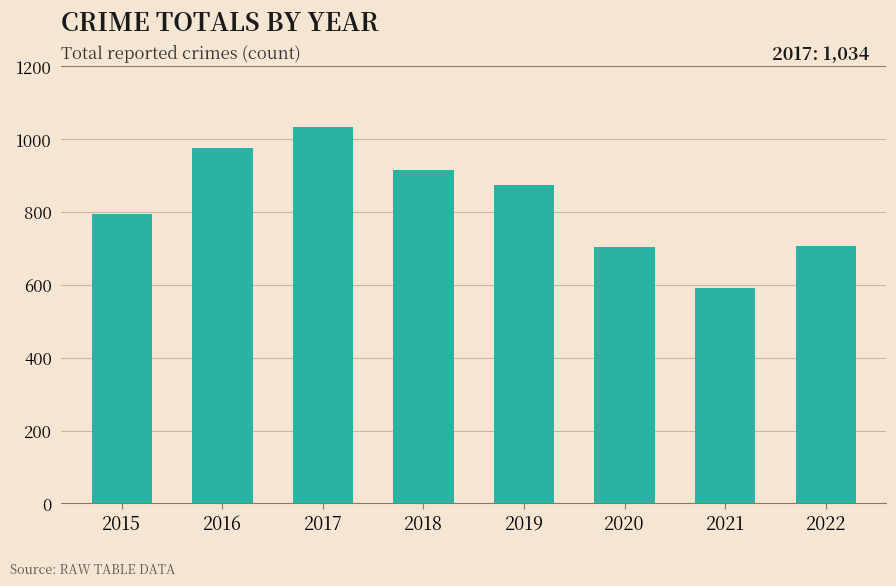

What is the difference between the maximum and minimum values?

443